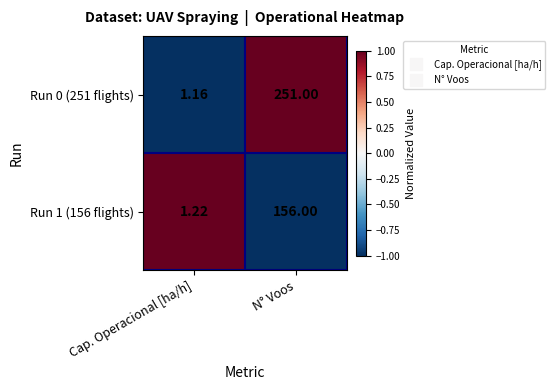

List the labels in order of Run 1 (156 flights) value, largest first.

N° Voos, Cap. Operacional [ha/h]